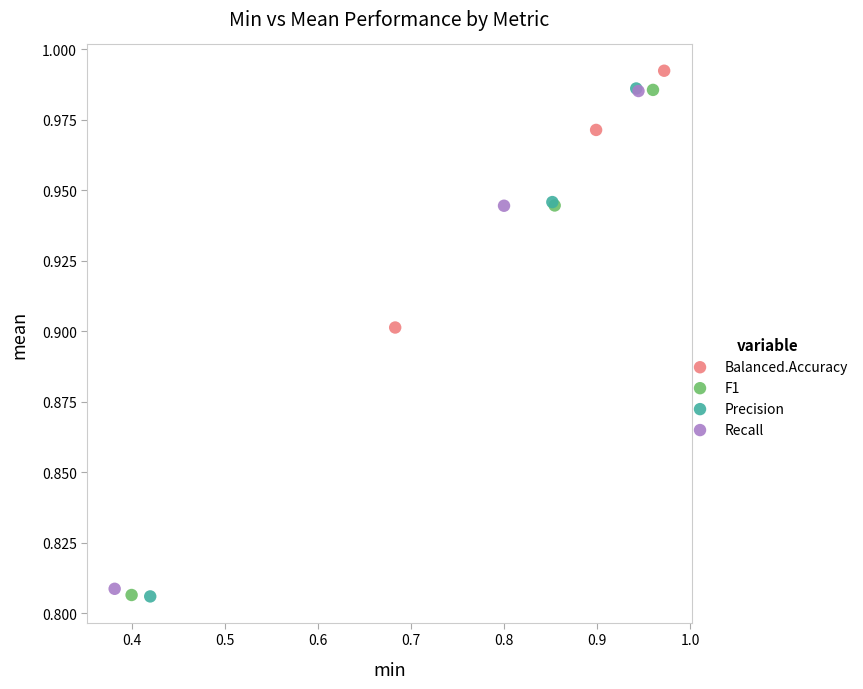

What are all the series names shown in the legend?

Balanced.Accuracy, F1, Precision, Recall